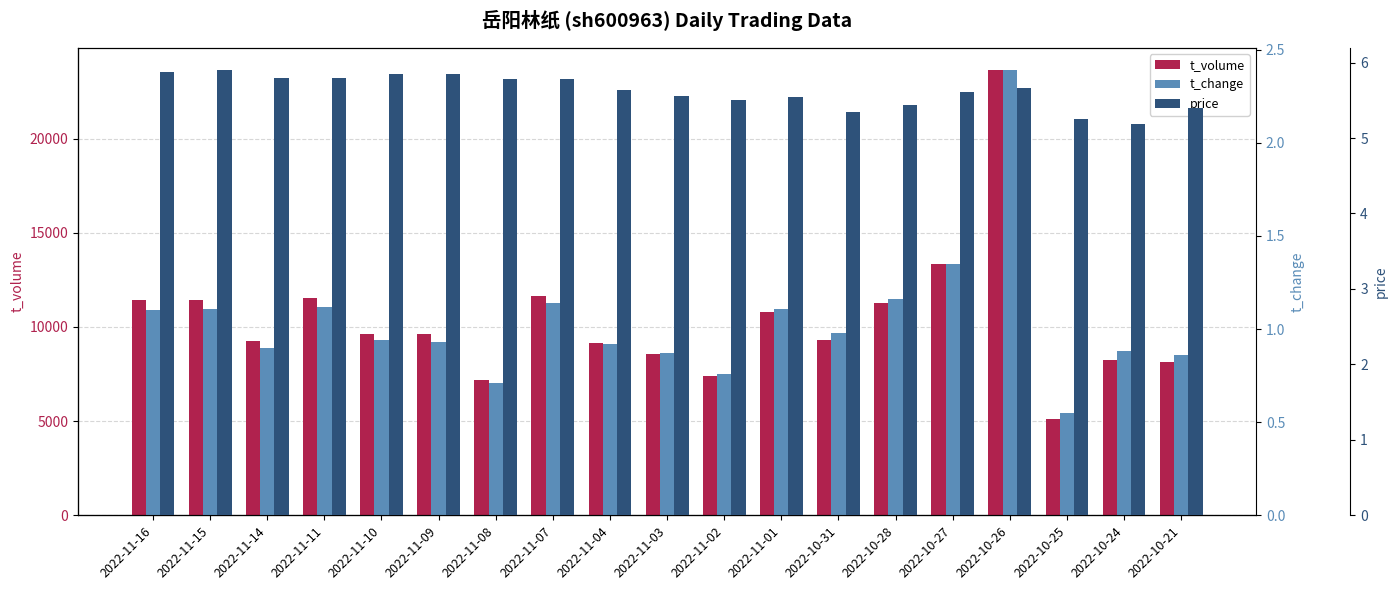

How many price values are between 5 and 6?

19